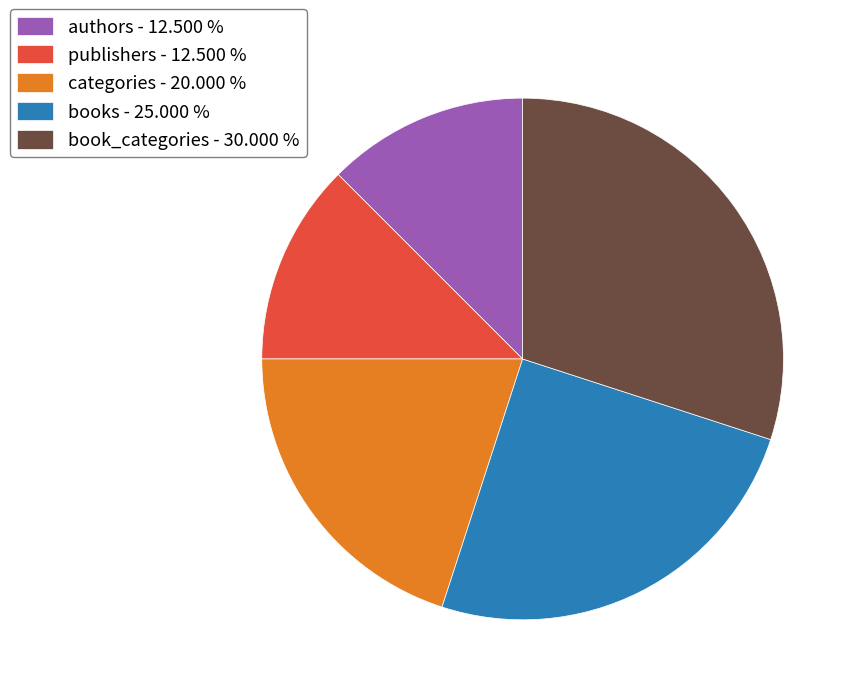

Does books account for over 50% of the chart?

No